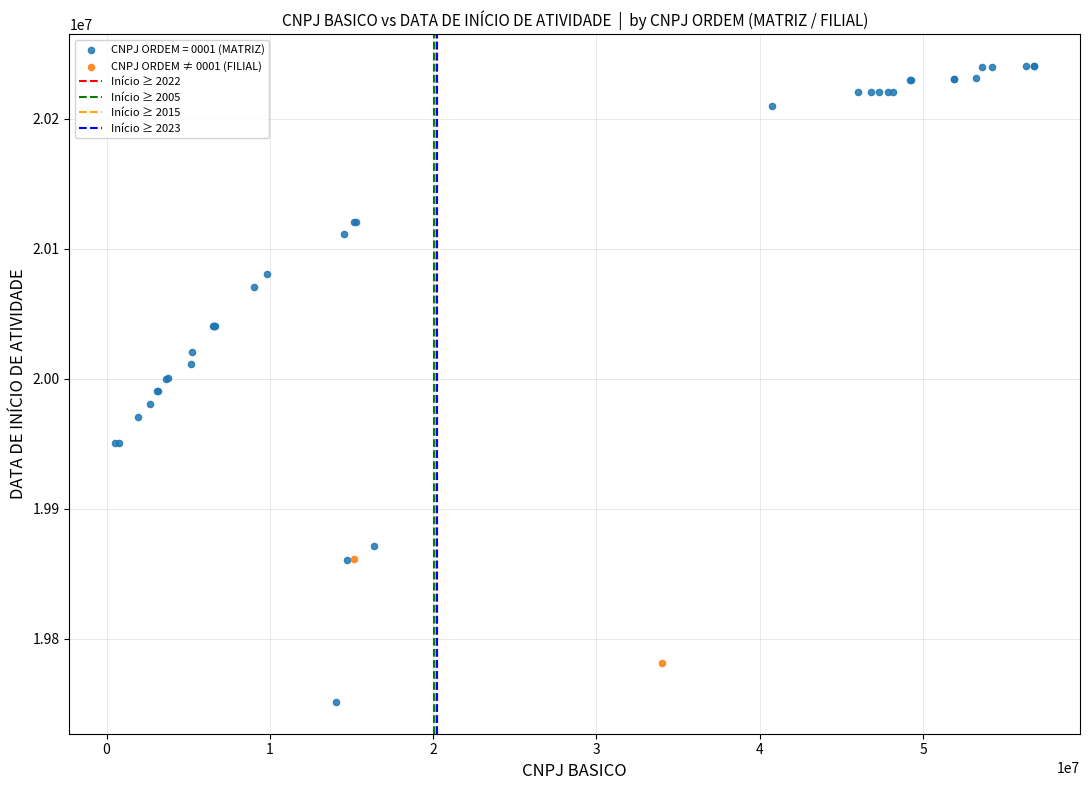

Which series reaches the minimum Y coordinate?

CNPJ ORDEM = 0001 (MATRIZ)